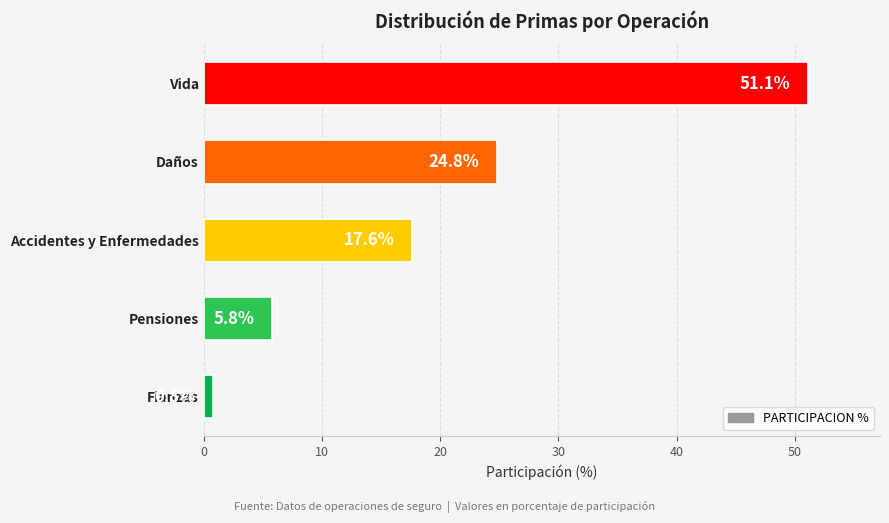

Reading bottom to top, list all the values displayed in this chart.

0.8	5.8	17.6	24.8	51.1